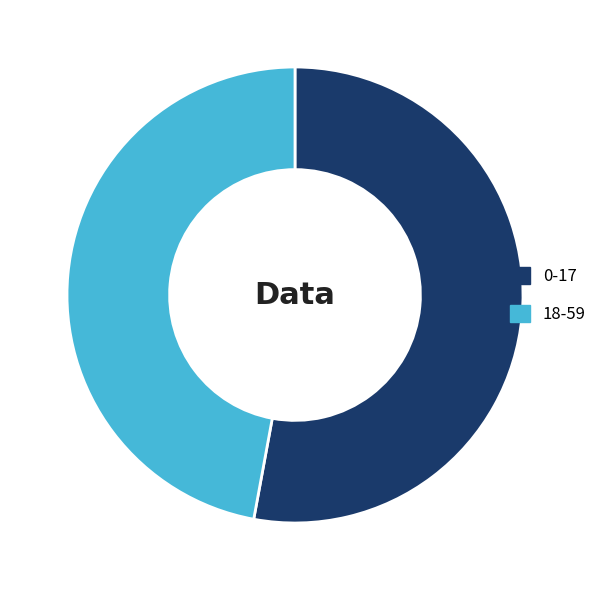

What is the smallest slice in the pie chart?

18-59